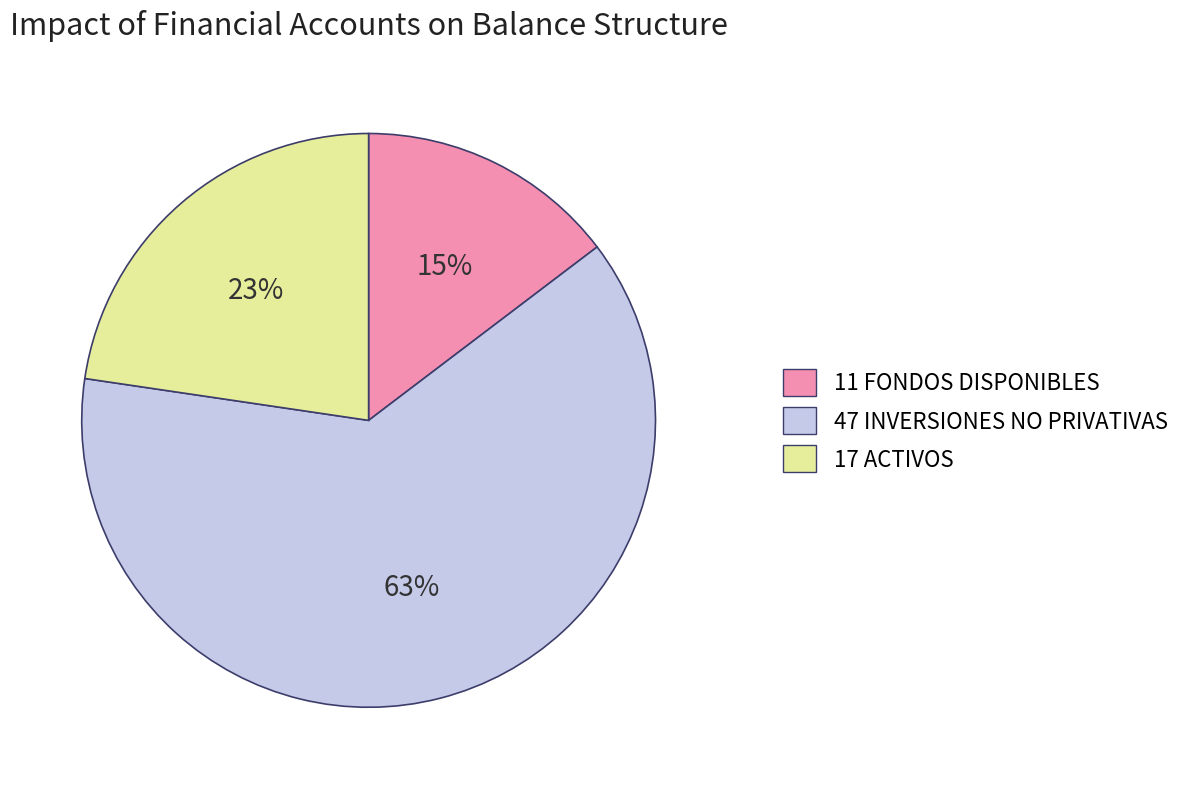

Does 47 INVERSIONES NO PRIVATIVAS account for over 50% of the chart?

Yes